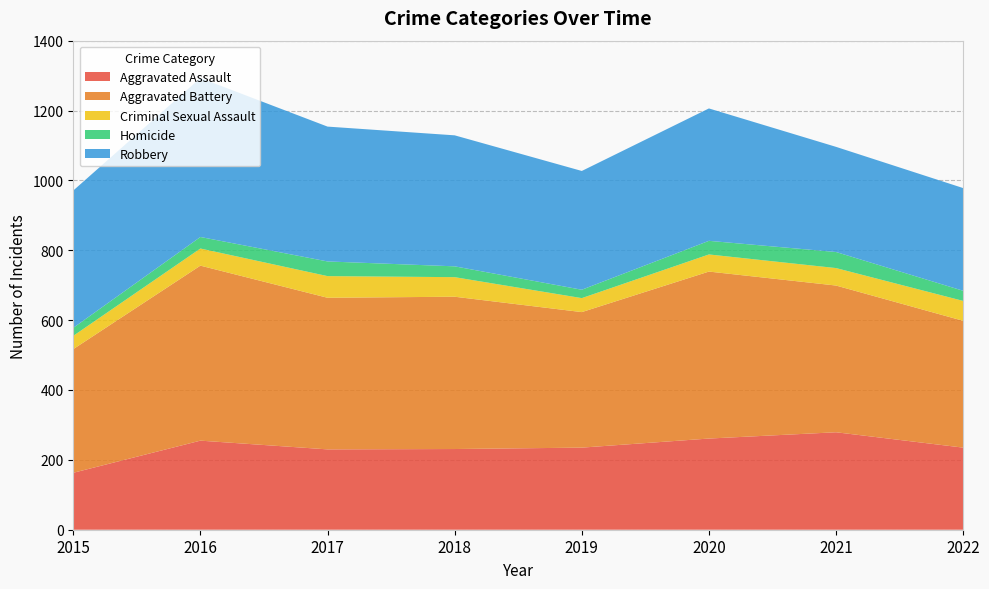

Reading left to right, transcribe all the data shown in this chart.

Aggravated Assault: 2015=163	2016=255	2017=230	2018=231	2019=235	2020=261	2021=279	2022=235
Aggravated Battery: 2015=354	2016=501	2017=434	2018=436	2019=388	2020=478	2021=420	2022=363
Criminal Sexual Assault: 2015=38	2016=49	2017=62	2018=56	2019=40	2020=49	2021=50	2022=57
Homicide: 2015=23	2016=33	2017=42	2018=31	2019=24	2020=39	2021=46	2022=29
Robbery: 2015=393	2016=455	2017=386	2018=375	2019=340	2020=379	2021=301	2022=294